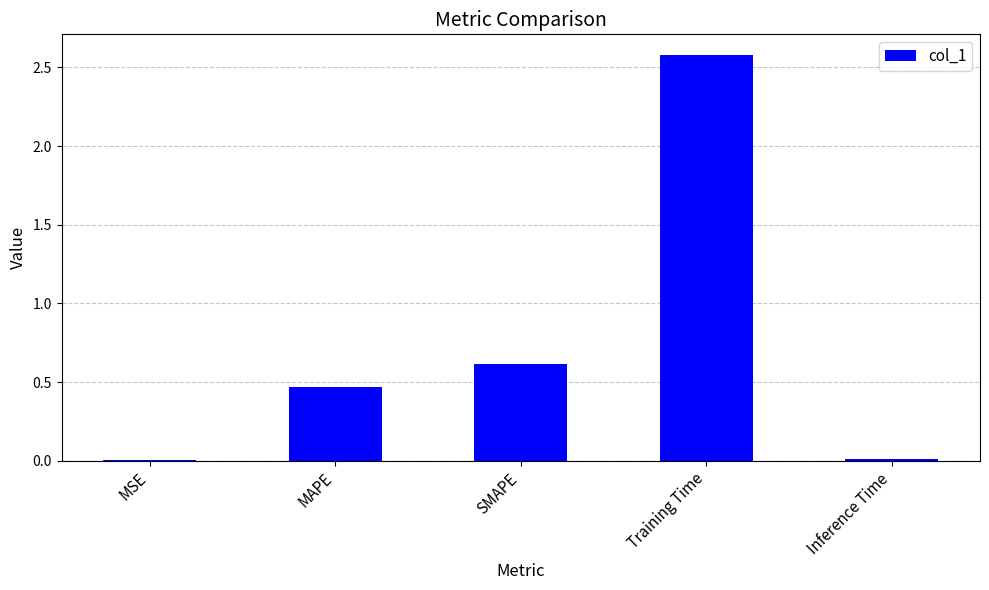

Which label corresponds to the largest value in the chart?

Training Time